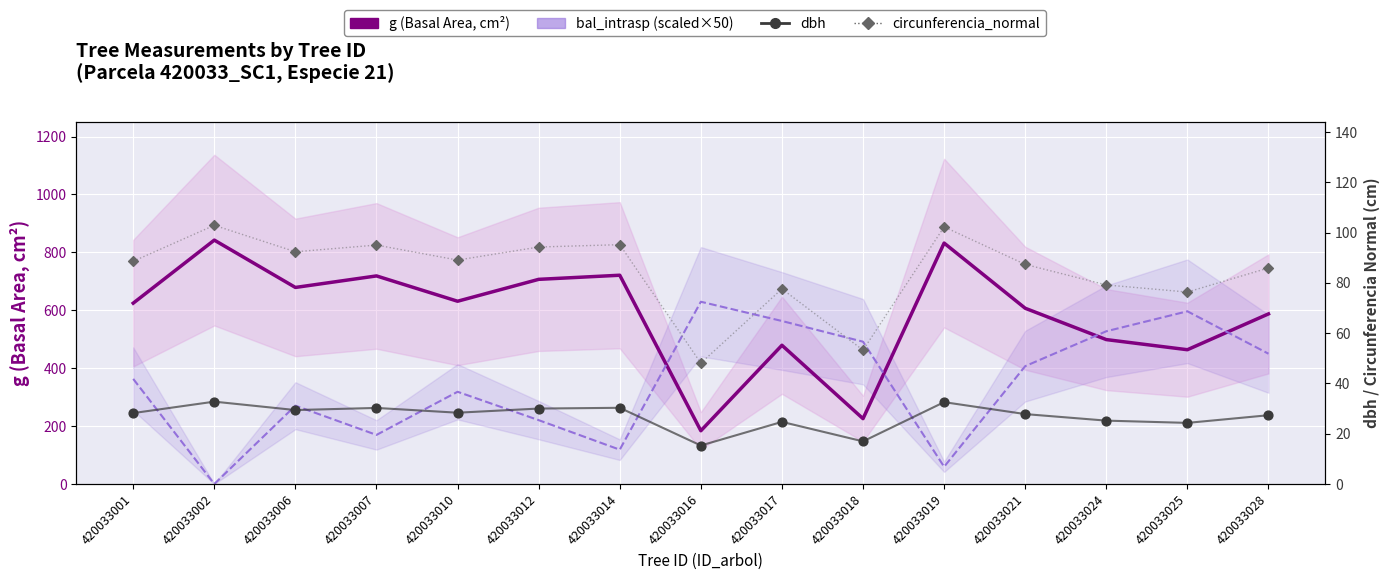

At how many categories does at least one series exceed 448?

15